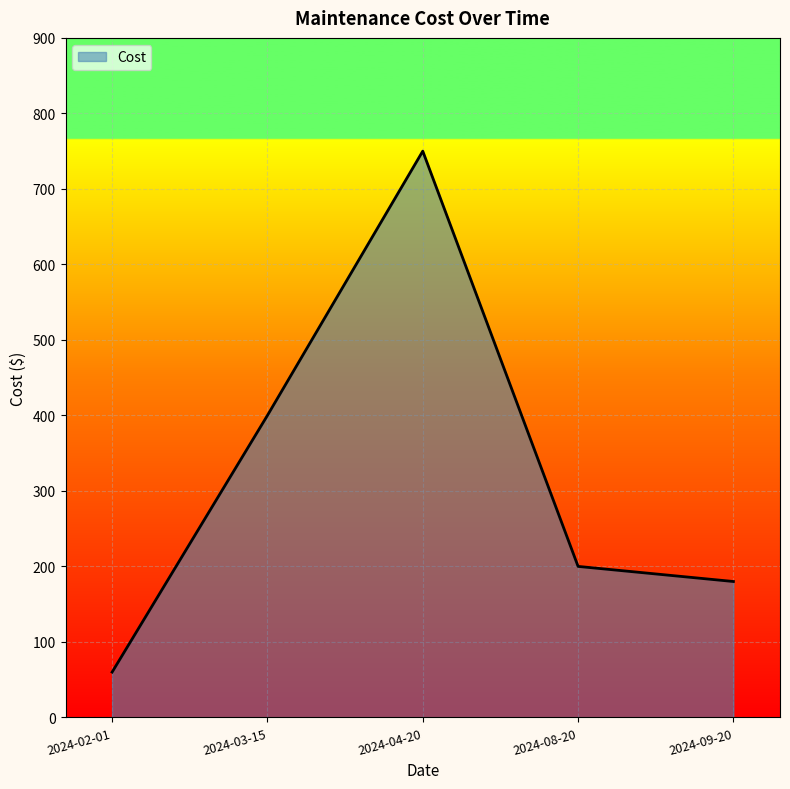

Is it true that the value at 2024-08-20 is 138?

False